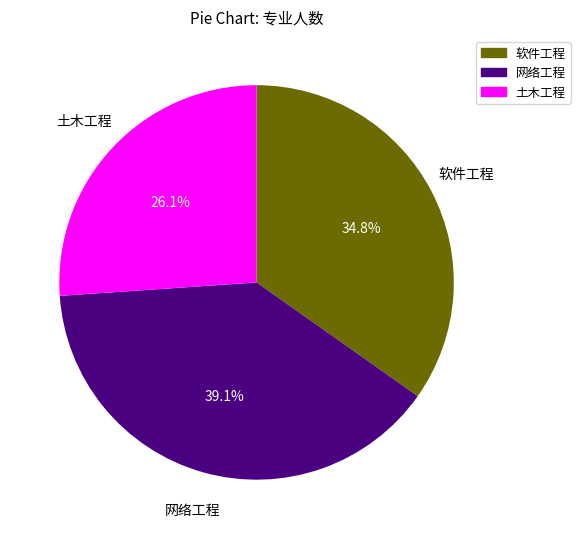

To the nearest percent, what is the average slice percentage?

33%